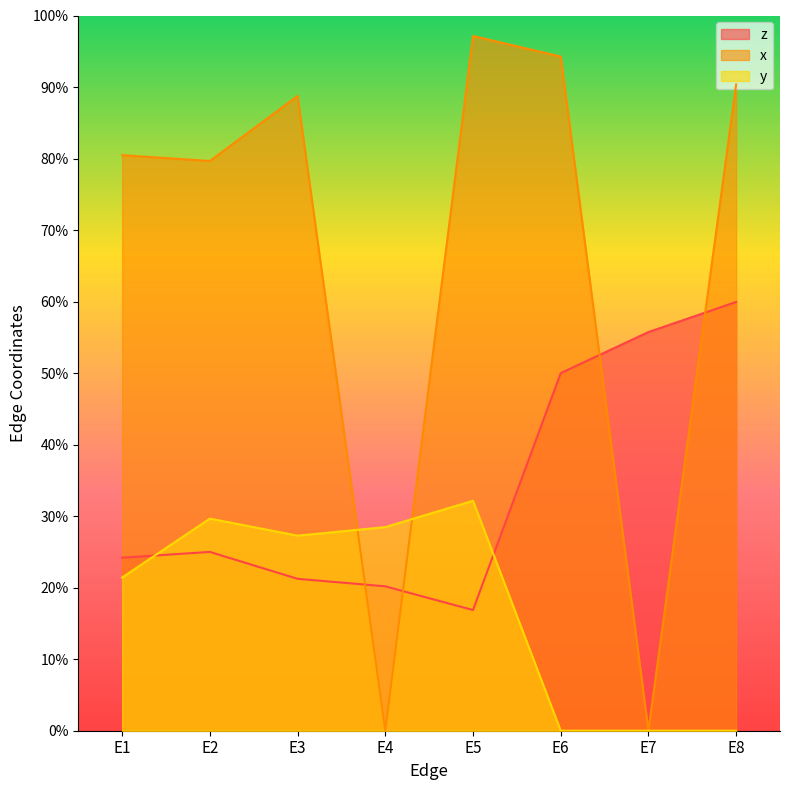

Which series has the widest spread of values?

x